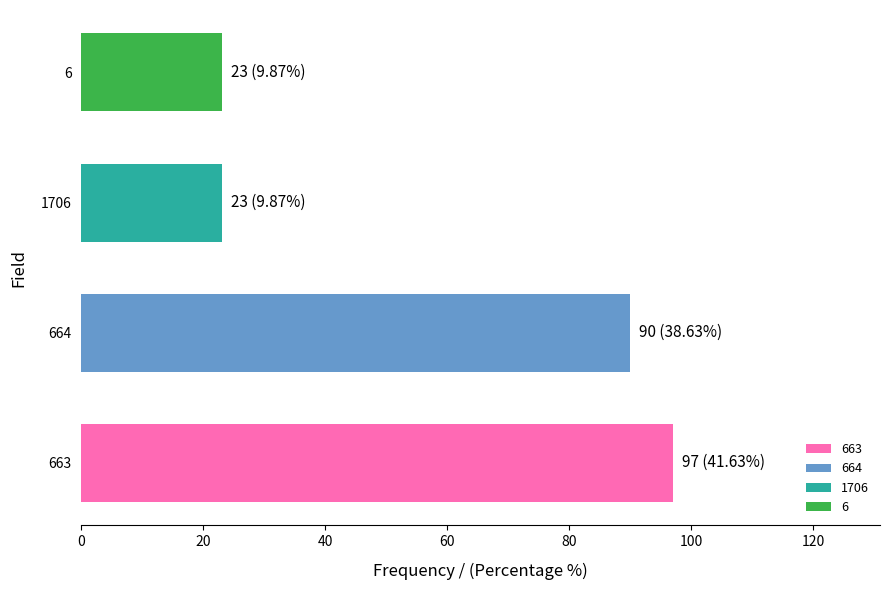

At which category does the chart reach its peak across all series?

663